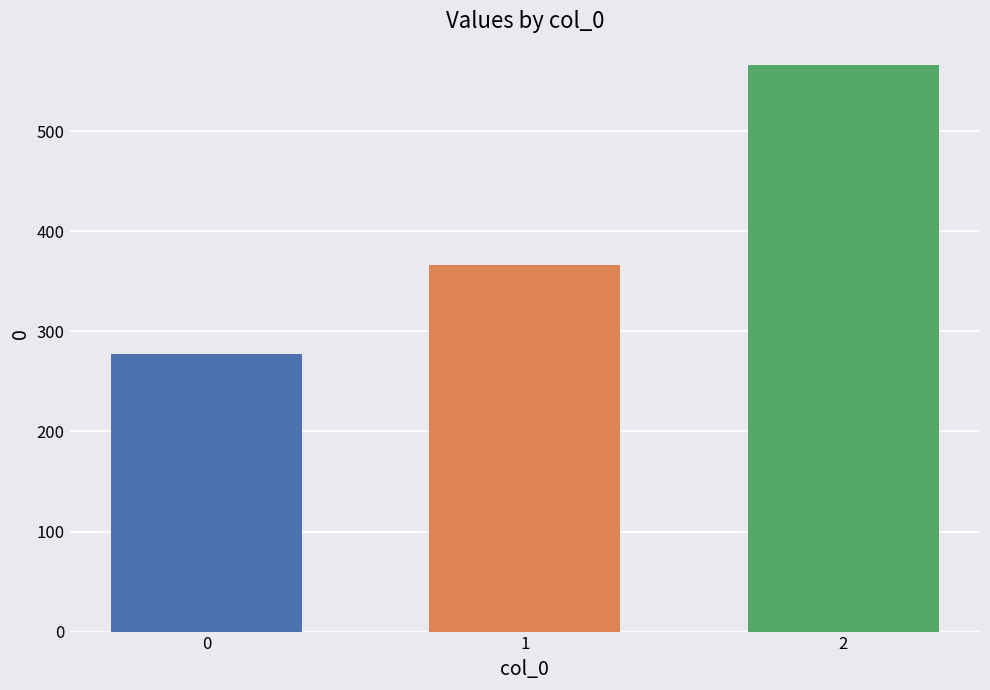

What is the spread (max minus min) of values at 1?

288.9